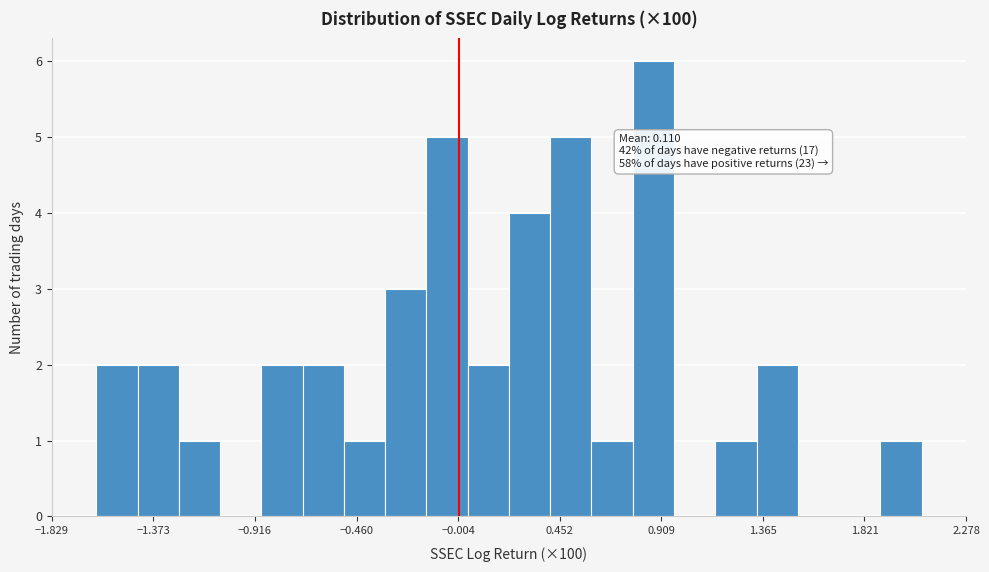

Around what value on the x-axis is the tallest bar? Give the approximate position of its centre, as read against the axis.

0.85